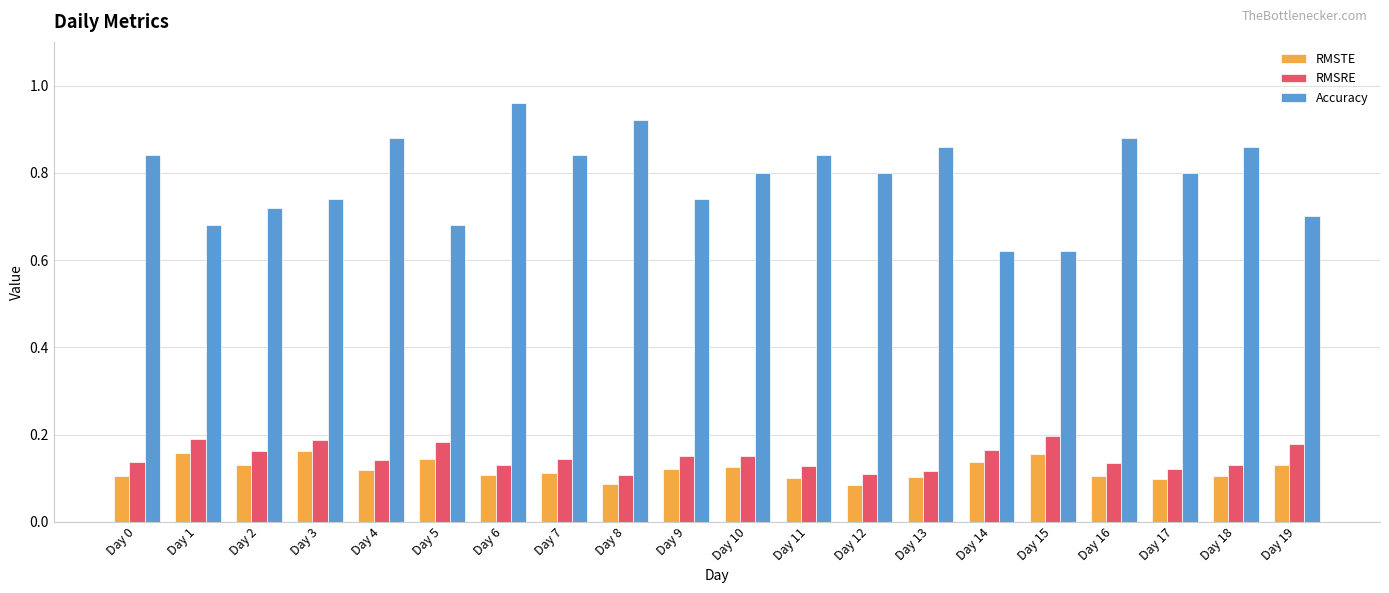

How many RMSTE values are between 0 and 1?

20